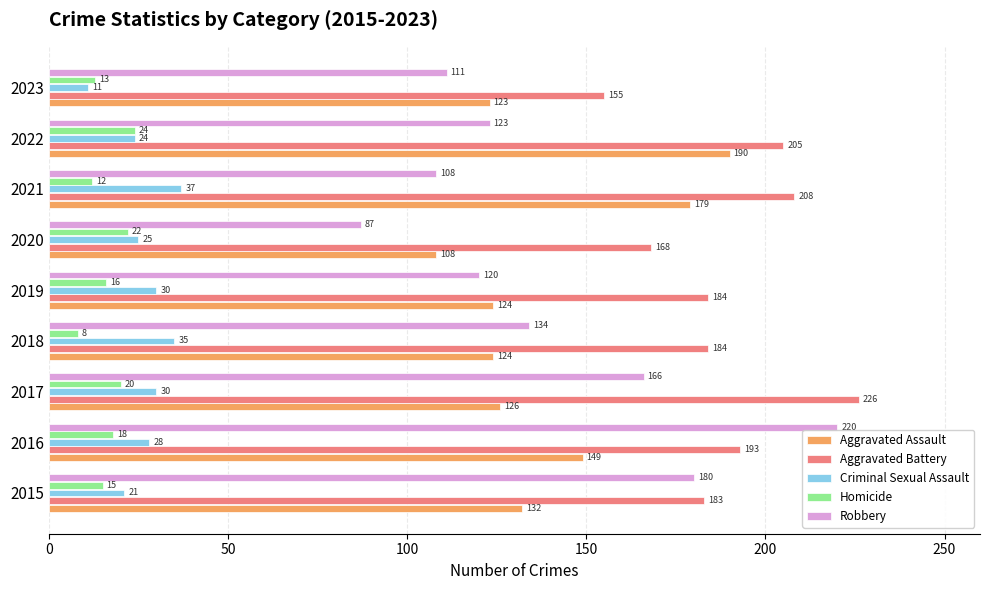

Rank the series by their maximum value, from highest to lowest.

Aggravated Battery, Robbery, Aggravated Assault, Criminal Sexual Assault, Homicide